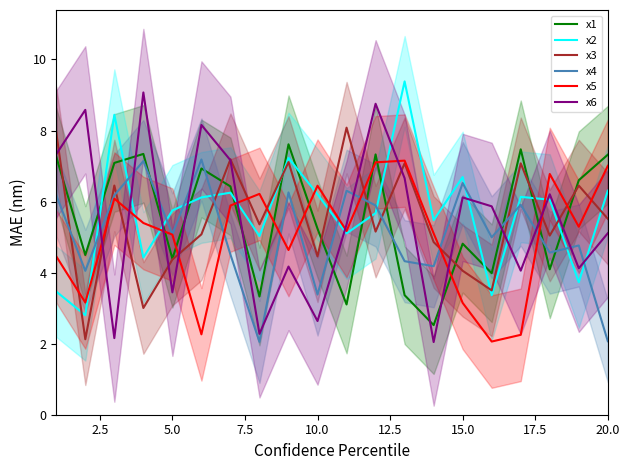

What is the value of the x4 point at the 5th from the left?

5.1